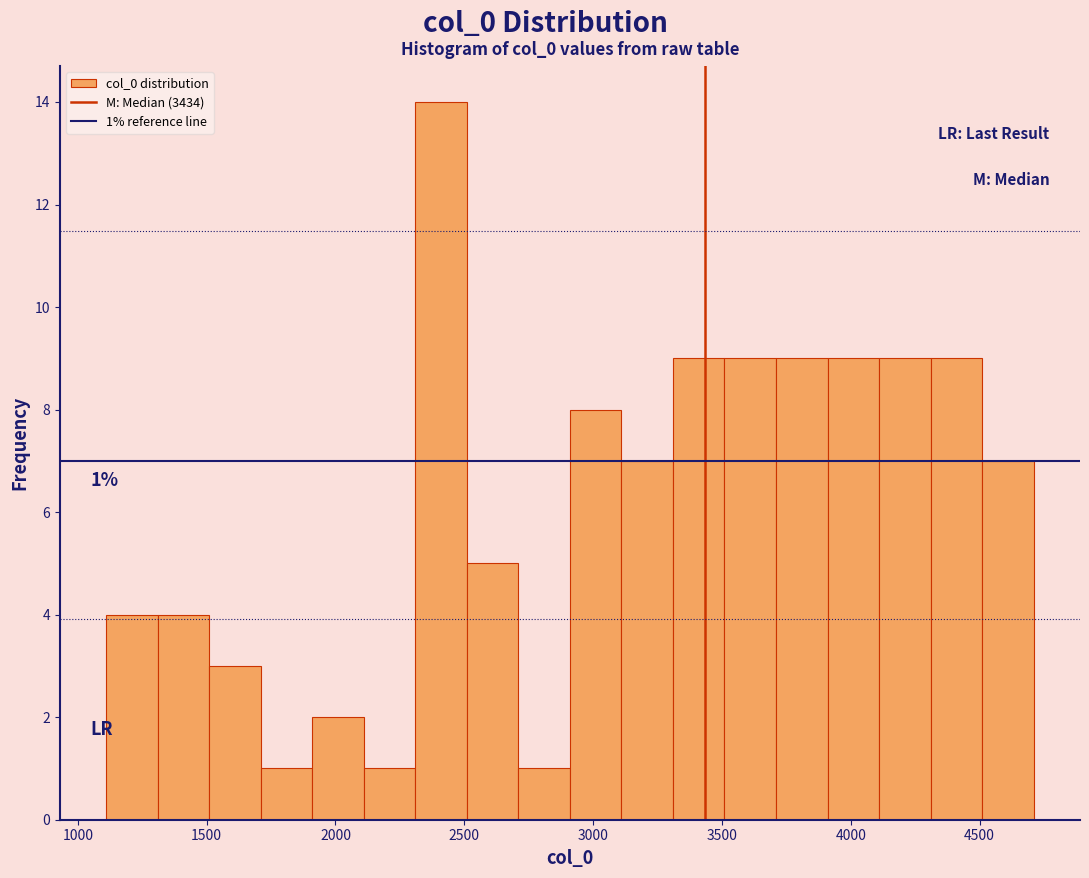

Which range on the x-axis has the tallest bar?

2310 to 2510